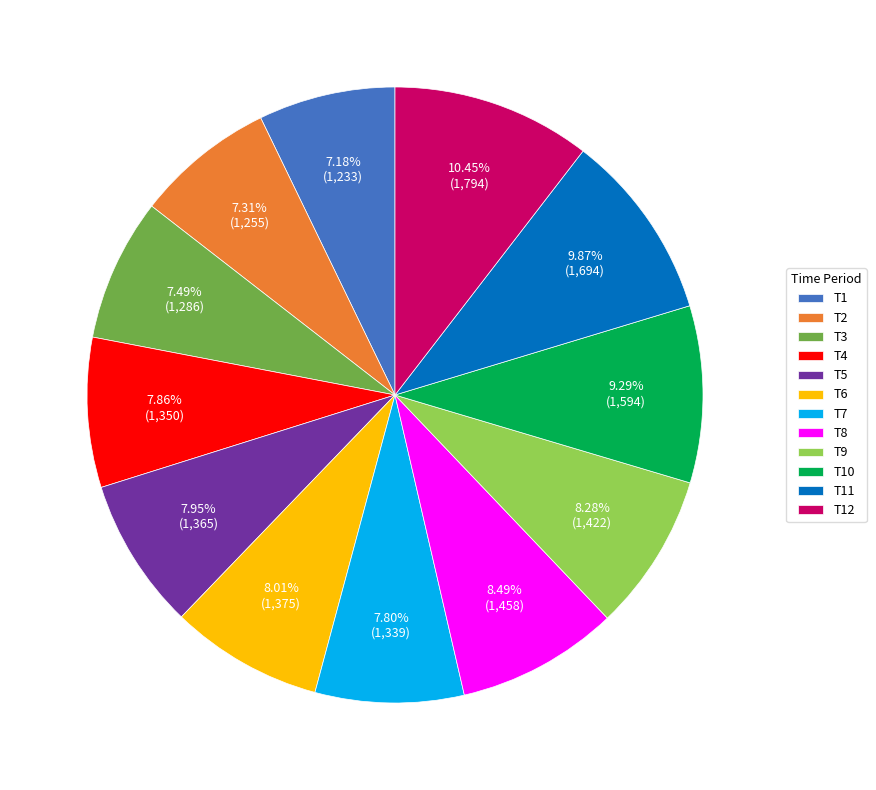

What portion of the pie excludes T4?

92.1%